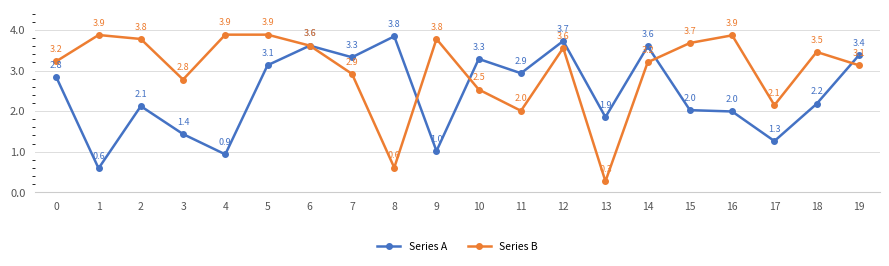

List the labels in order of Series B value, largest first.

5, 4, 1, 16, 9, 2, 15, 6, 12, 18, 0, 14, 19, 7, 3, 10, 17, 11, 8, 13